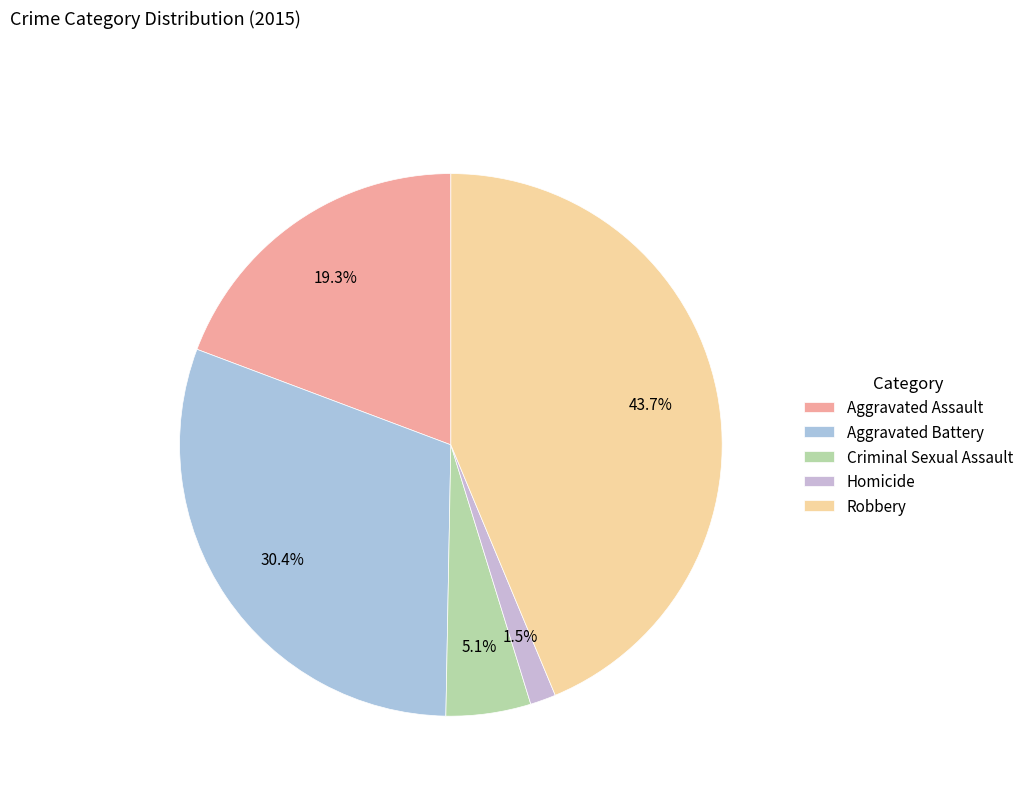

To the nearest percent, what is the combined percentage of Aggravated Battery and Aggravated Assault?

50%